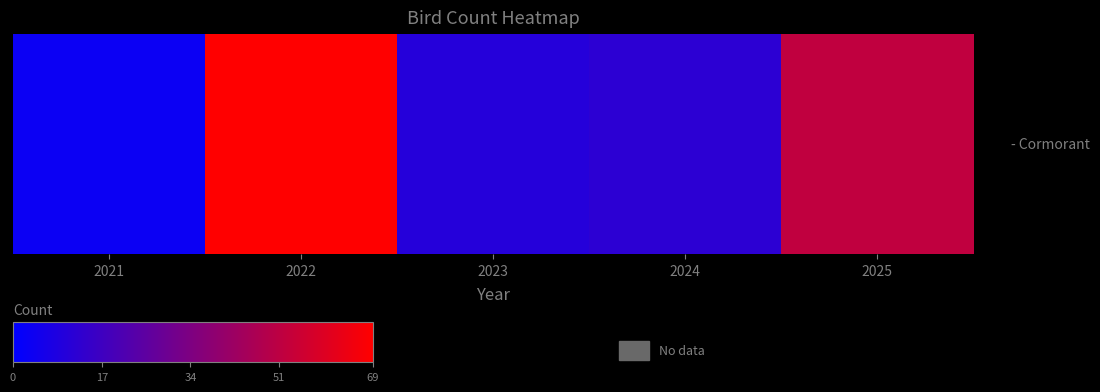

Rank the categories by value from lowest to highest.

2021, 2023, 2024, 2025, 2022